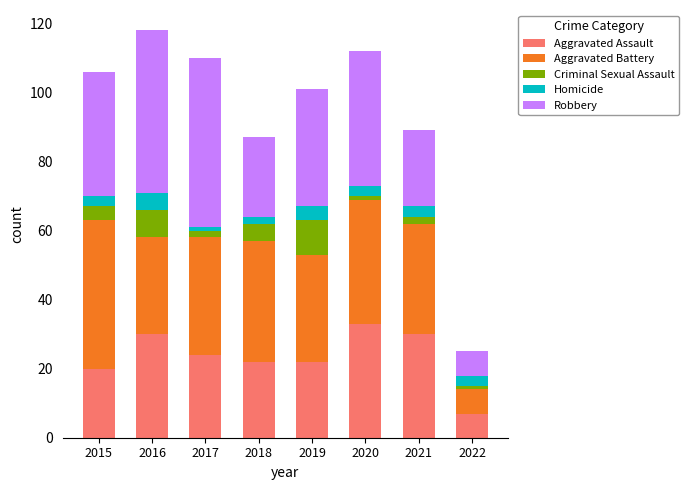

How many data points does each series have?

8